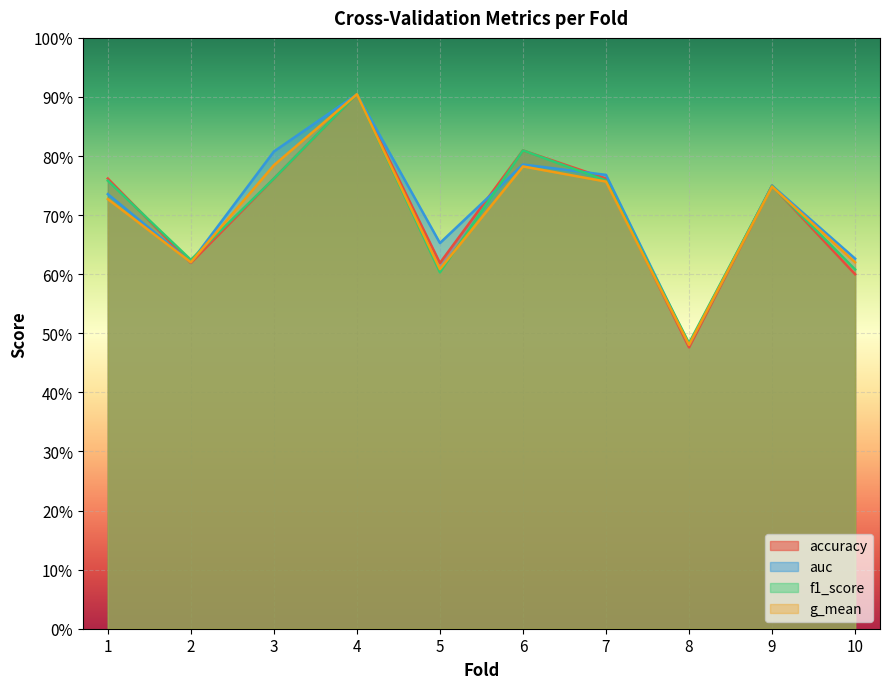

What is the sum of all g_mean values?

7.0